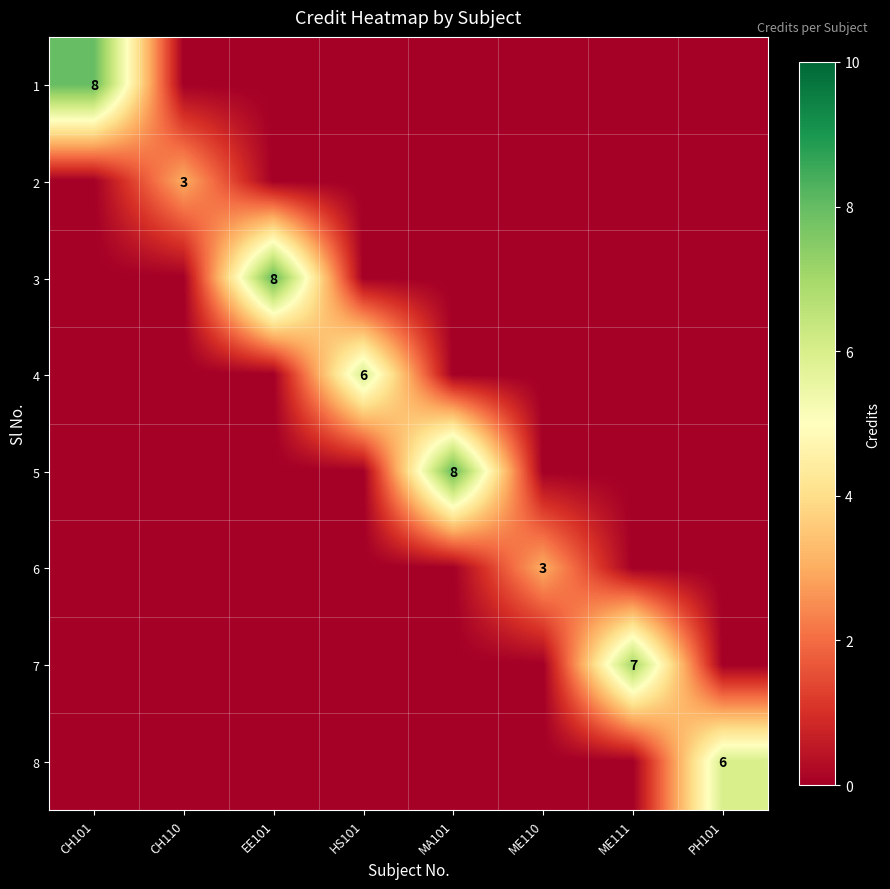

The value of 7 at ME111 is 7. True or false?

True